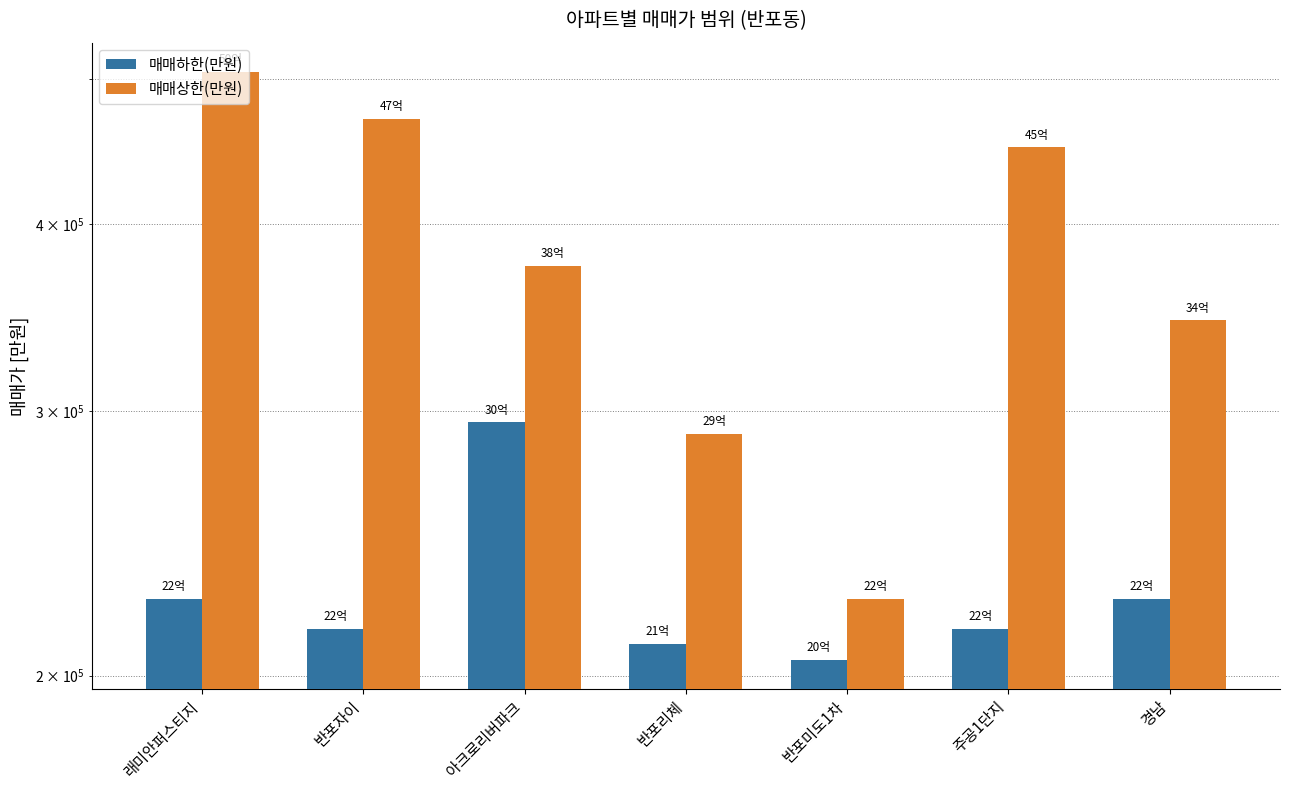

At which label does 매매상한(만원) reach its minimum?

반포미도1차